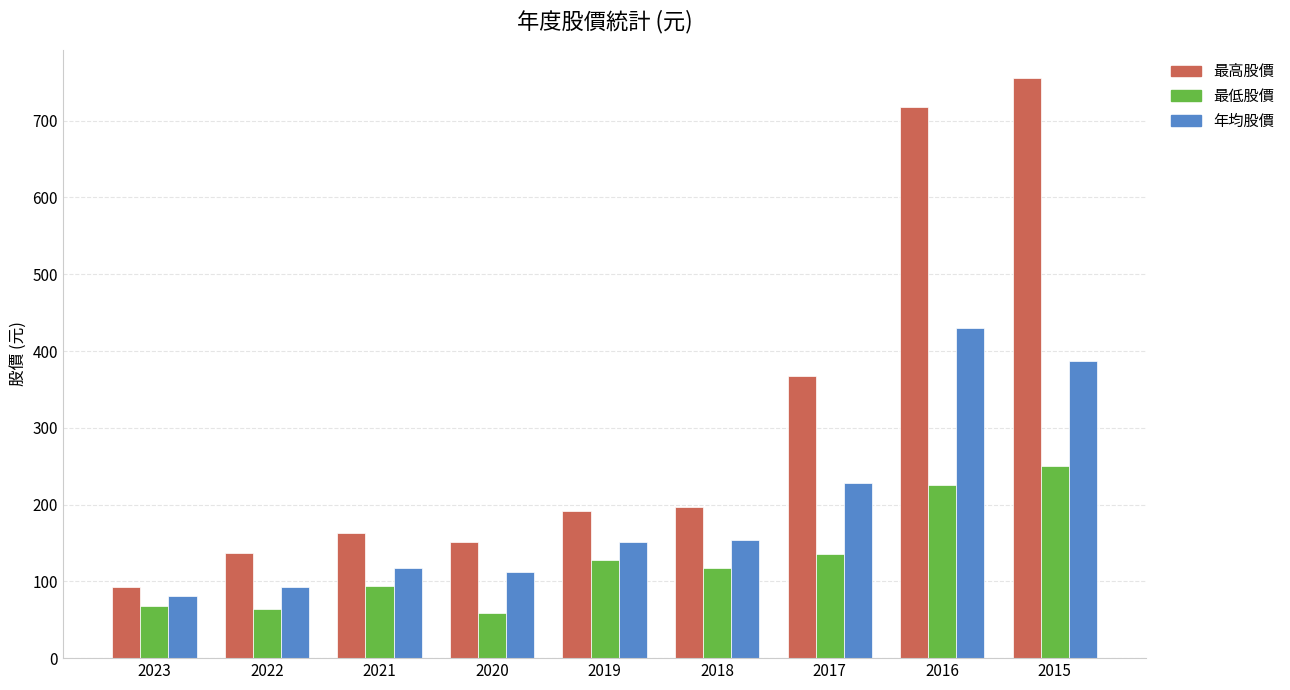

Is it true that 最低股價 equals 68.0 at 2023?

True